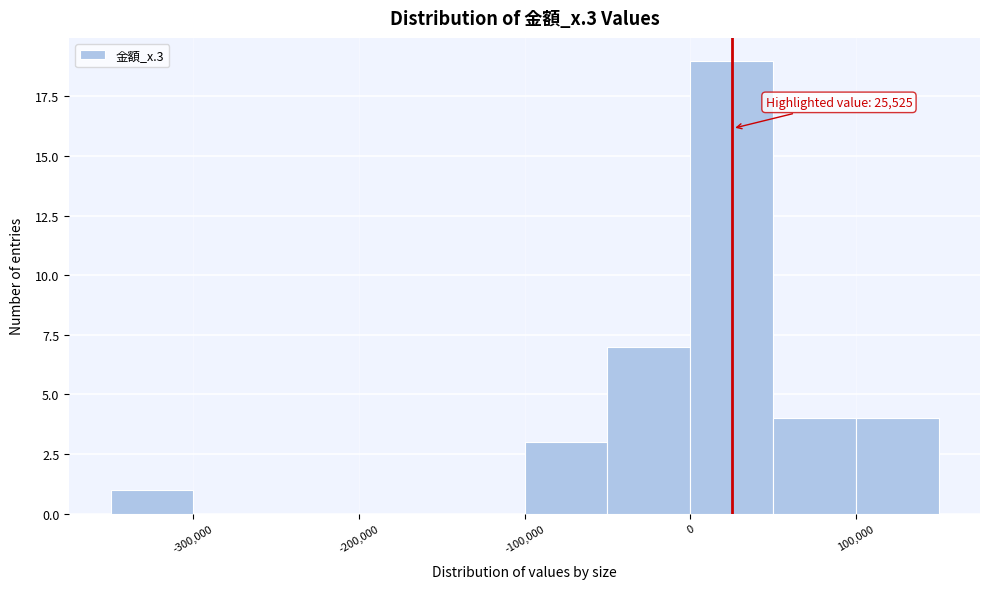

Which range on the x-axis has the tallest bar?

0 to 50000